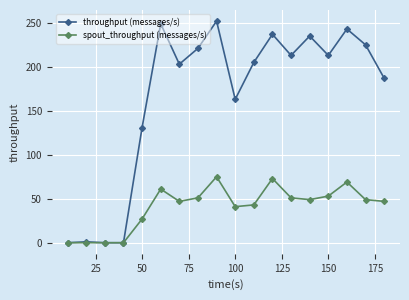

Which series has the largest range (max minus min)?

throughput (messages/s)